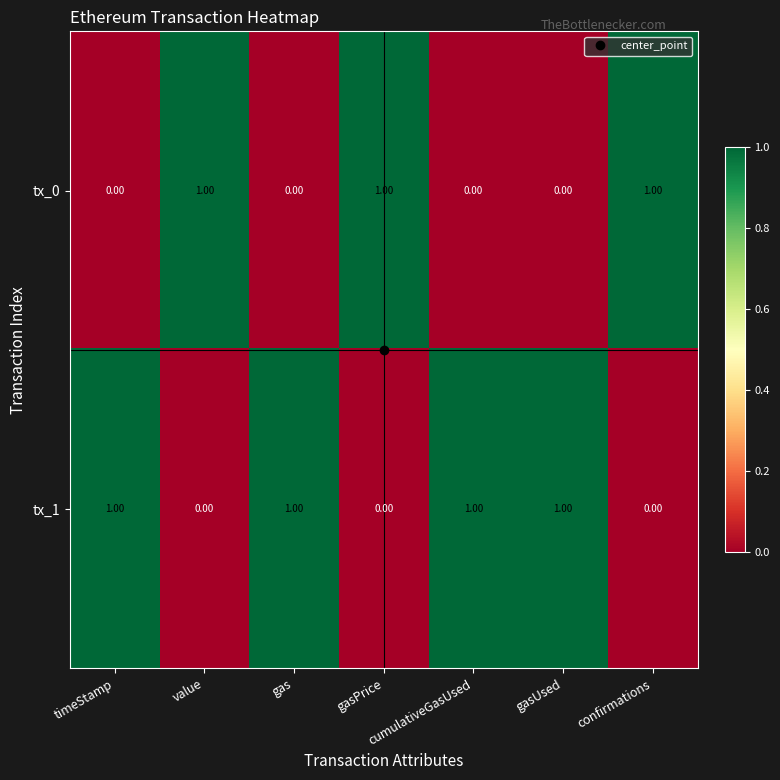

At how many categories does at least one series exceed 0?

7